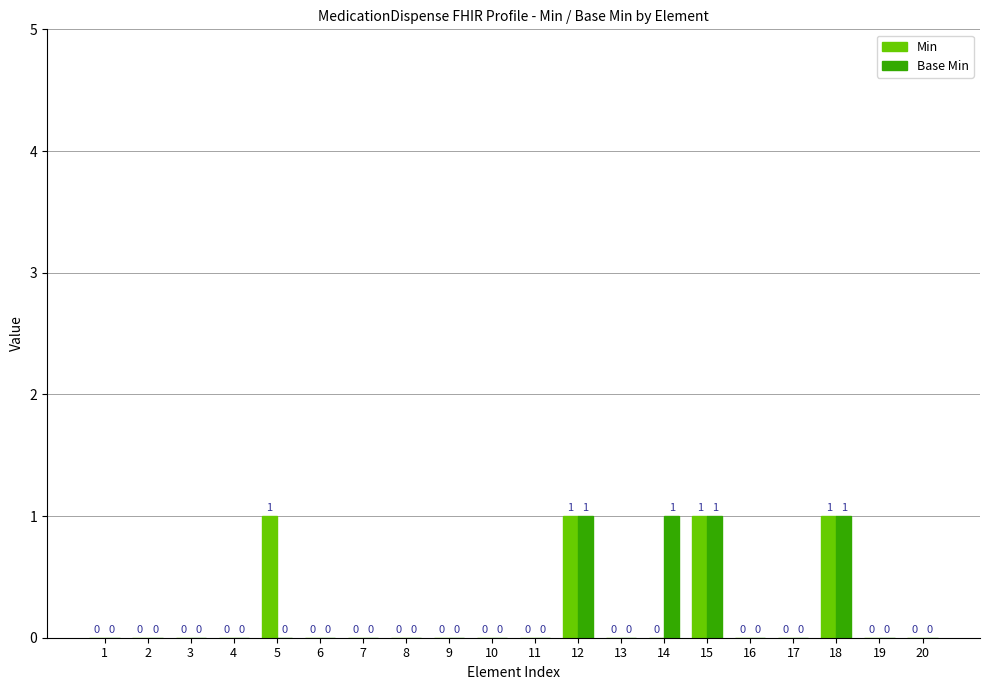

What is the difference between the Min values at 18 and 3?

1